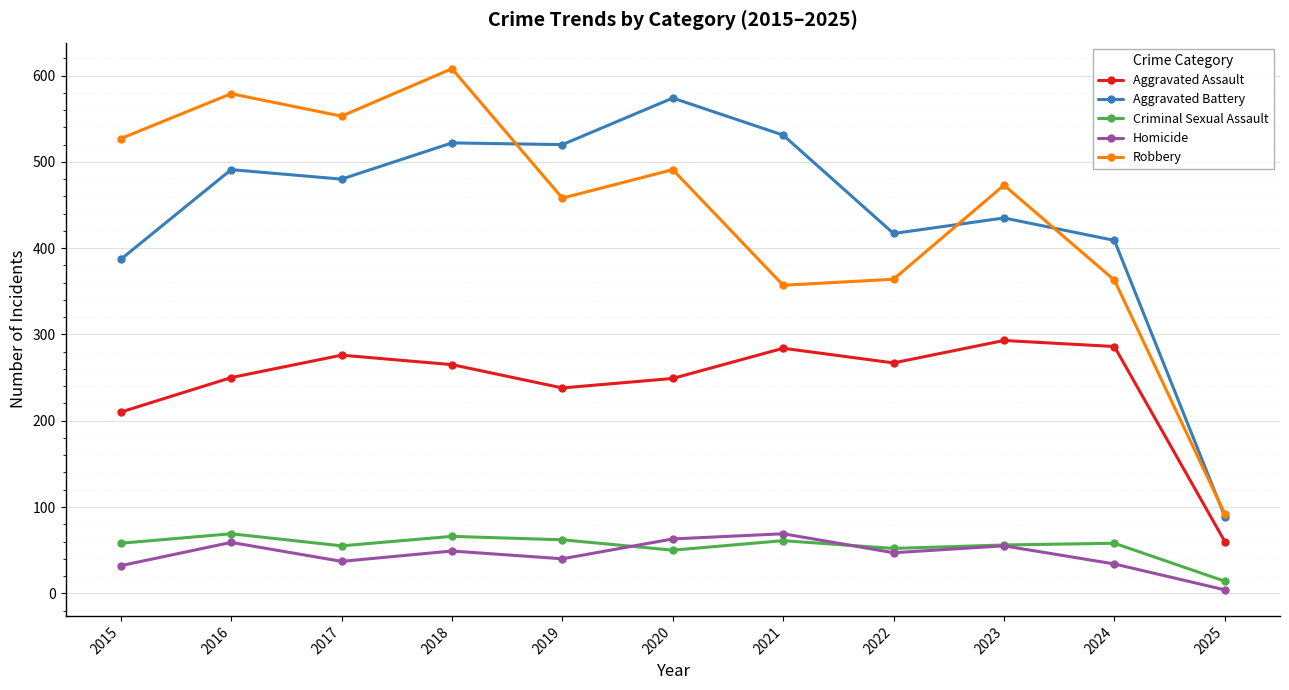

True or false: Homicide and Aggravated Battery intersect in this chart.

False